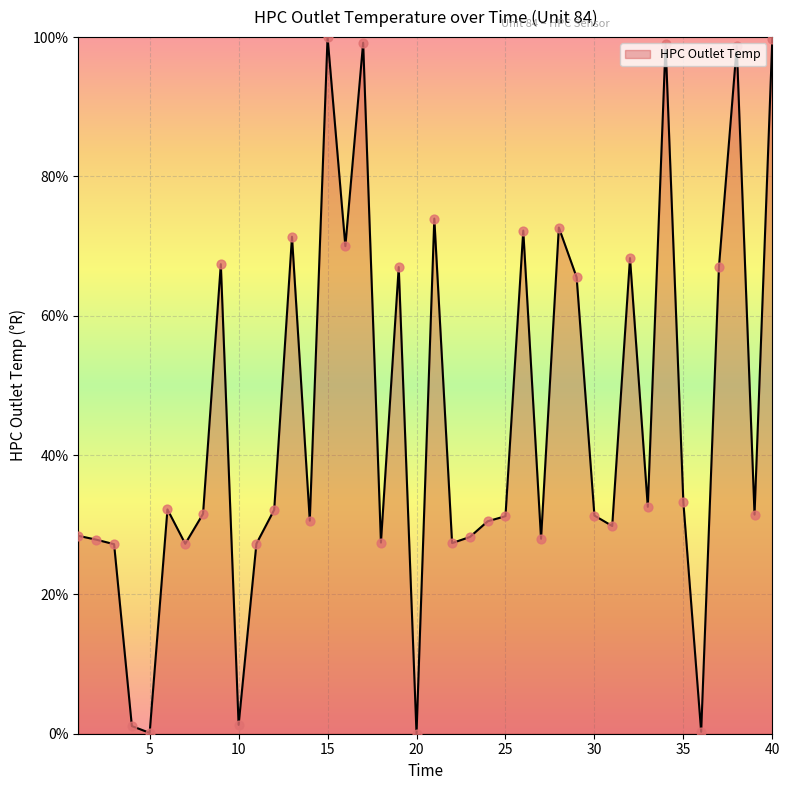

What is the maximum value shown in the chart?

100.0